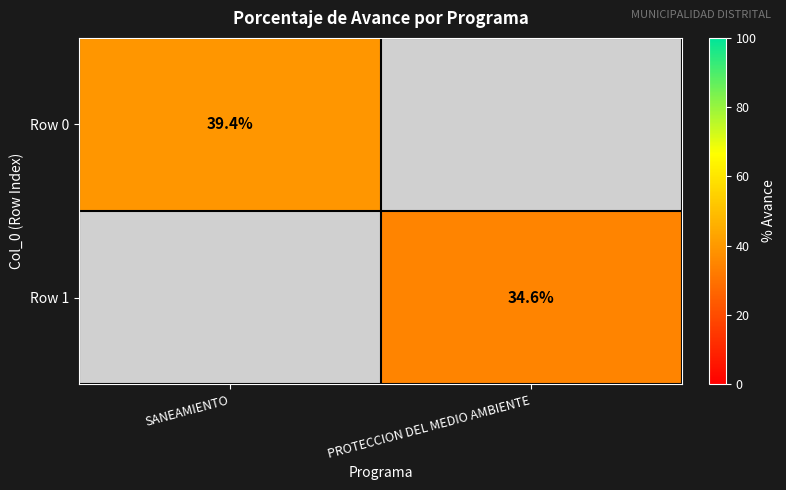

The Row 0 series shows 39.4 at SANEAMIENTO. True or false?

True